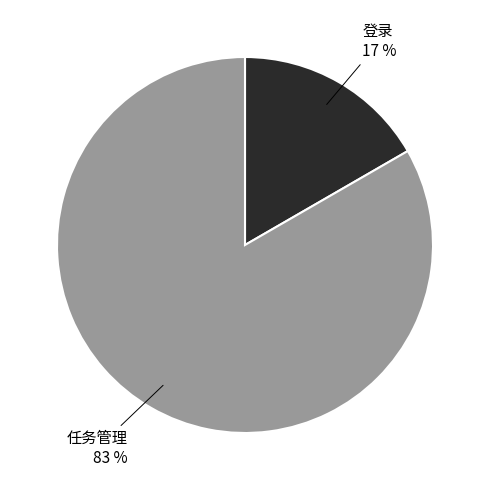

To the nearest percent, what is the average slice percentage?

50%